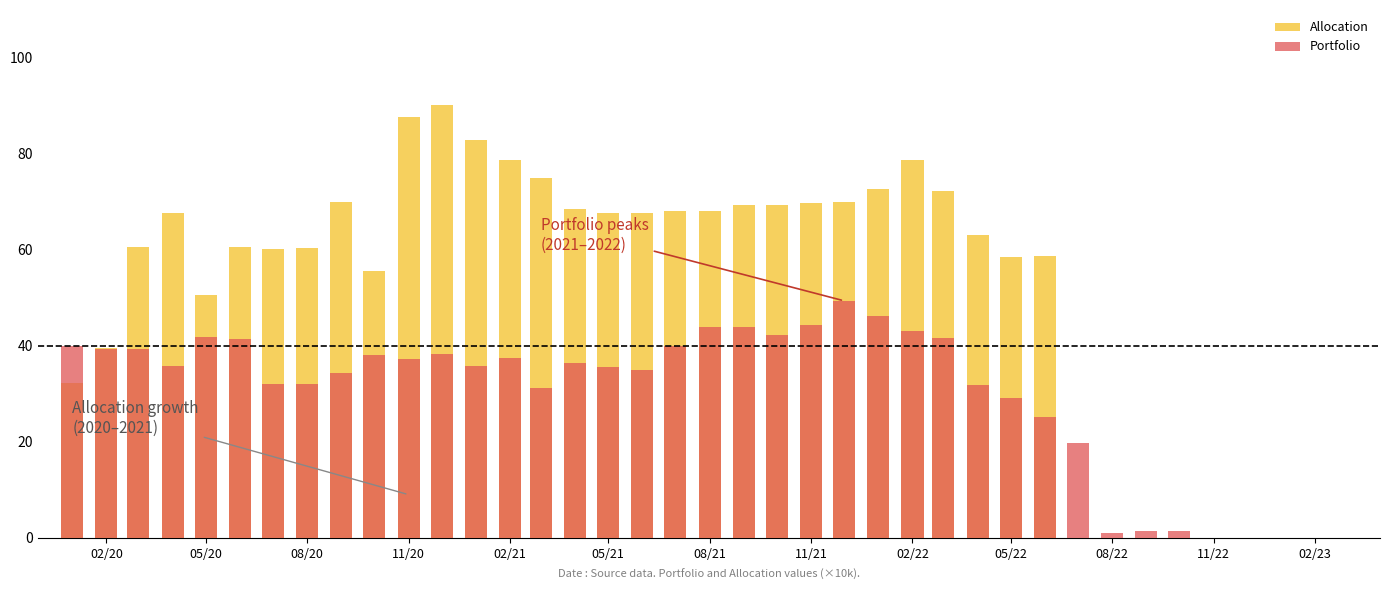

Count the number of categories in the chart.

37